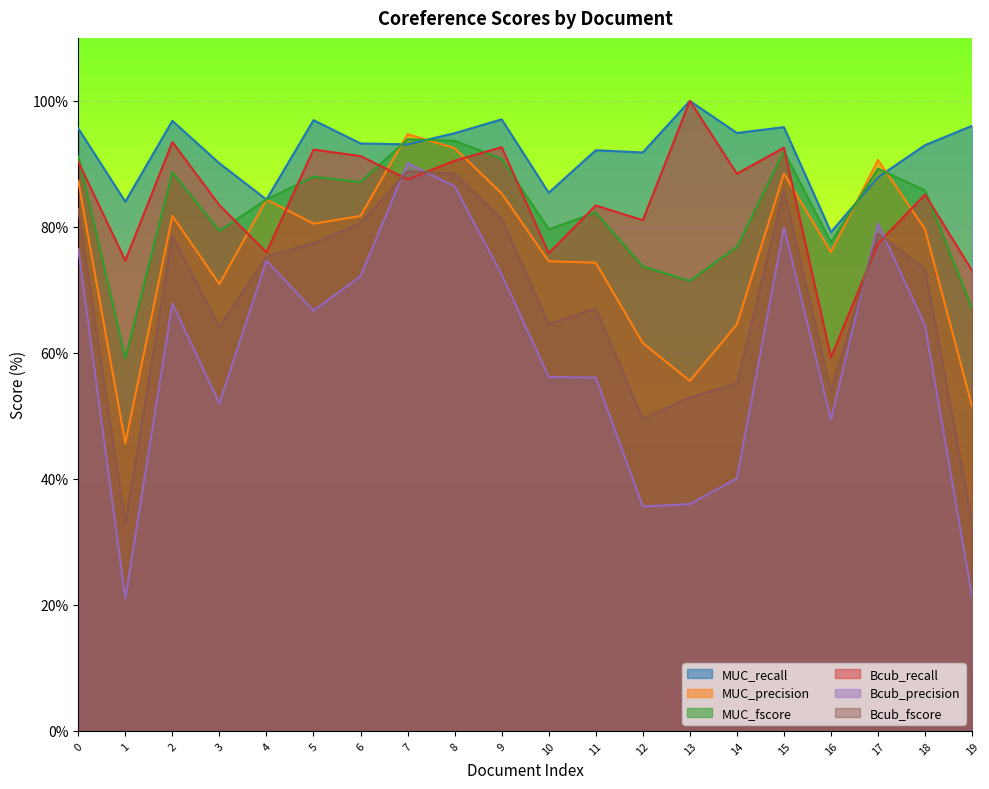

What is the value of the MUC_precision point at the 9th from the left?

92.5